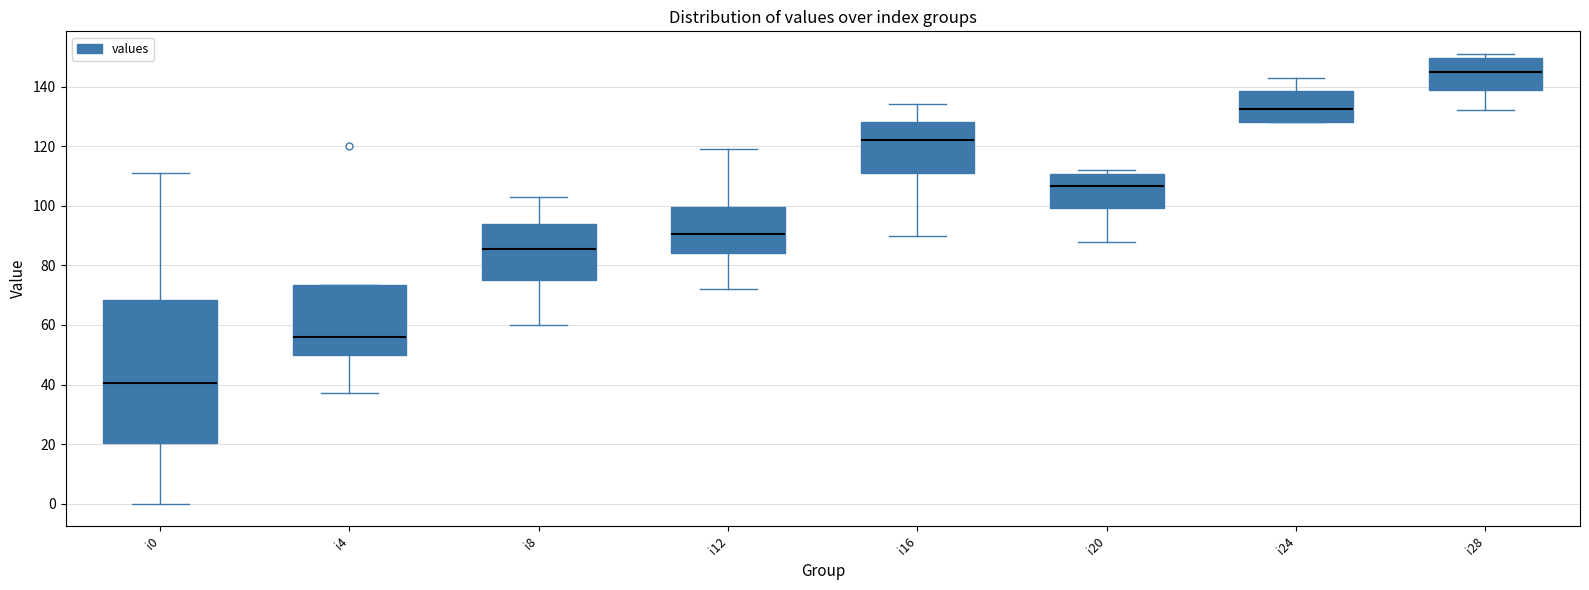

Which box has the lowest median line?

i0